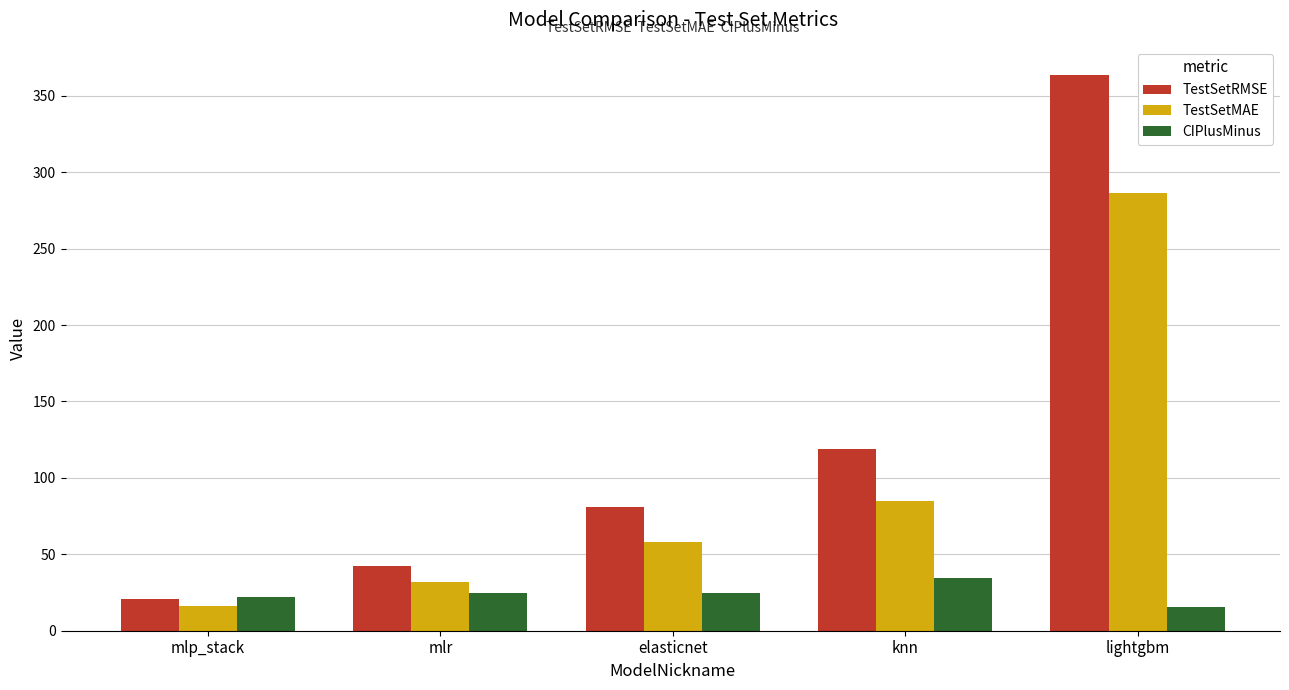

What is the sum of the TestSetRMSE values at mlp_stack and mlr?

63.0